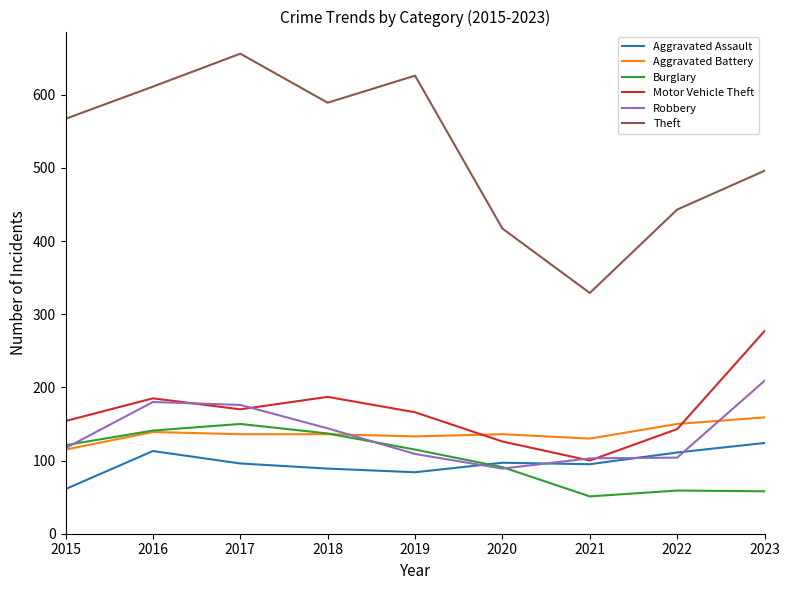

Rank the categories by Theft value from lowest to highest.

2021, 2020, 2022, 2023, 2015, 2018, 2016, 2019, 2017